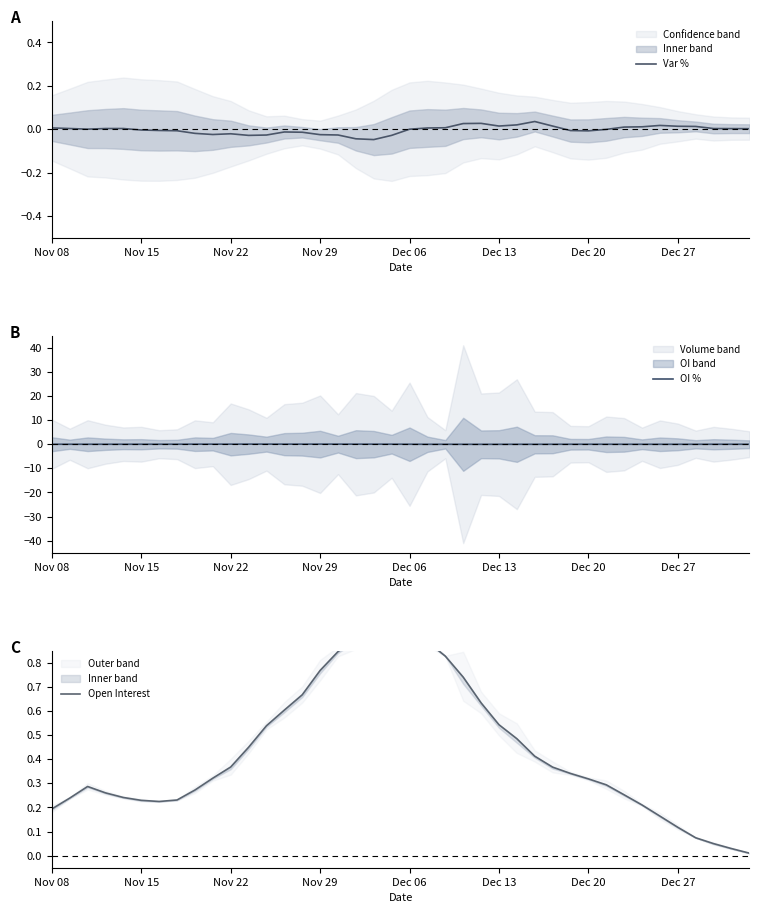

How many lines are shown in the chart?

3